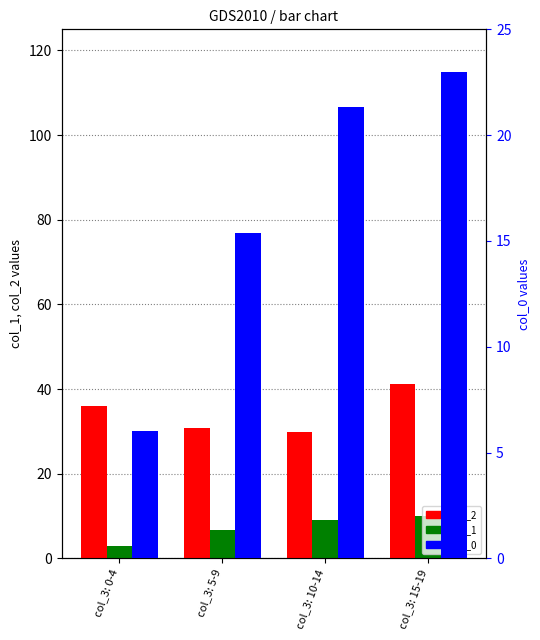

What is the average value of the col_0 series?

16.4